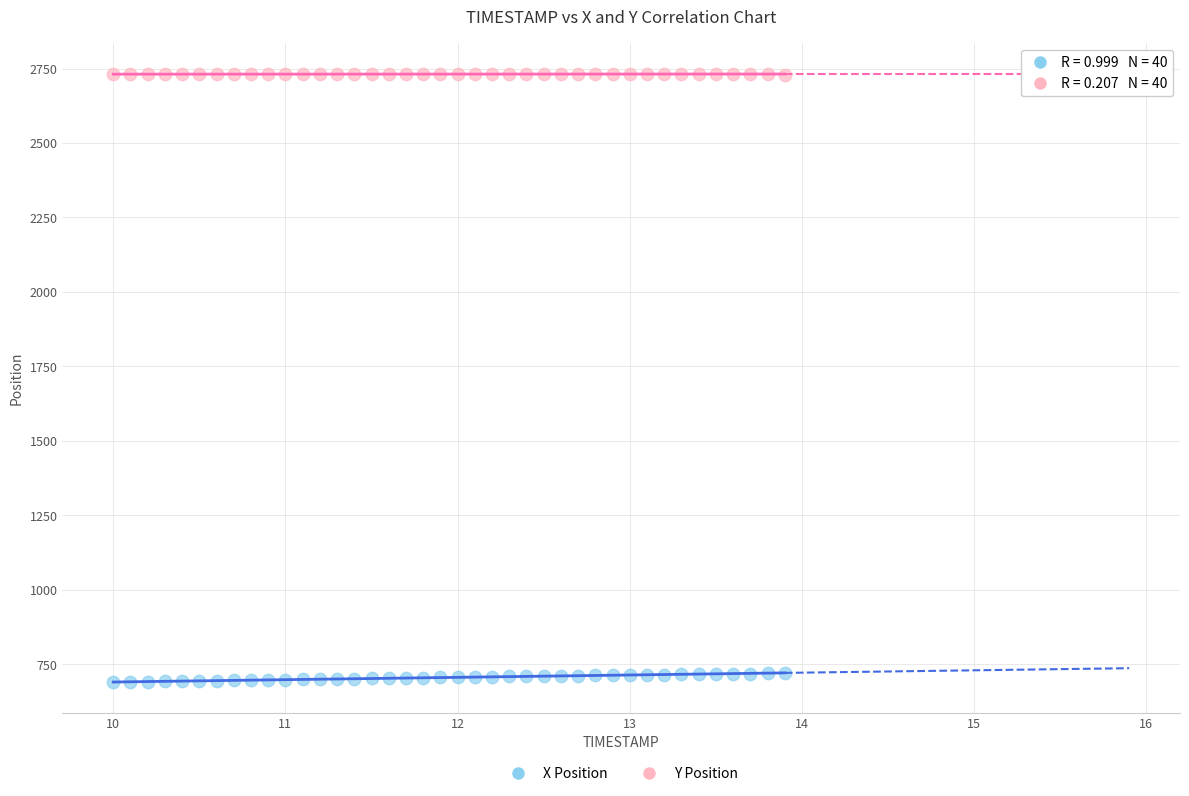

Across all data points, what is the range of Y values (max minus min)?

2042.9